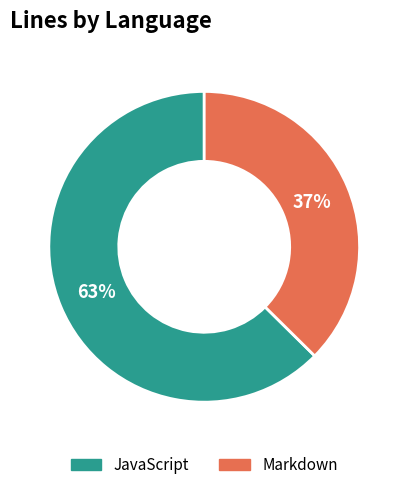

Is Markdown the majority of the pie?

No